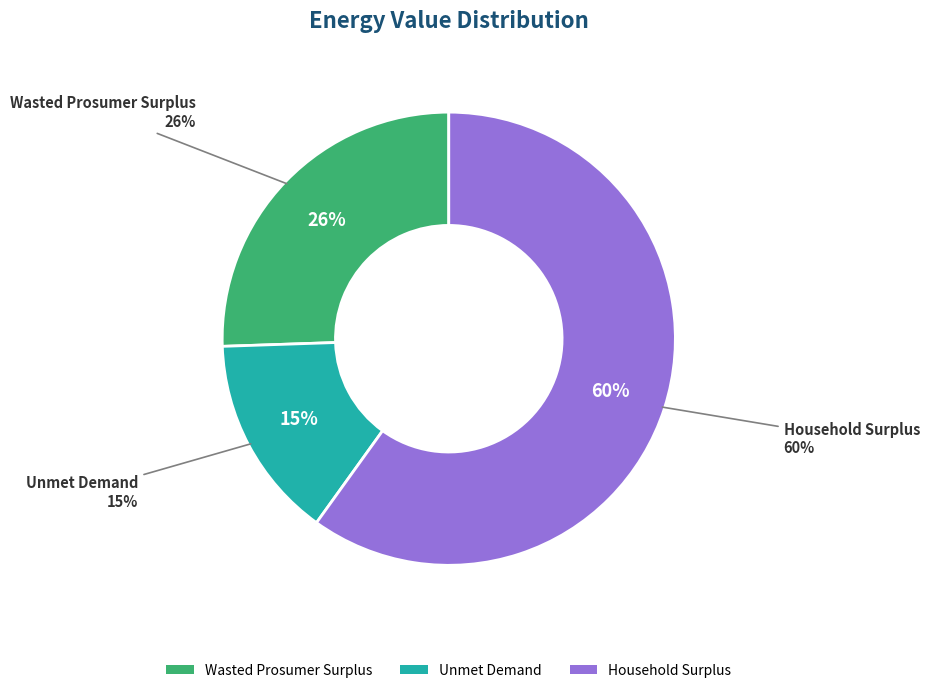

To the nearest percent, what percentage of the pie is Household Surplus?

60%